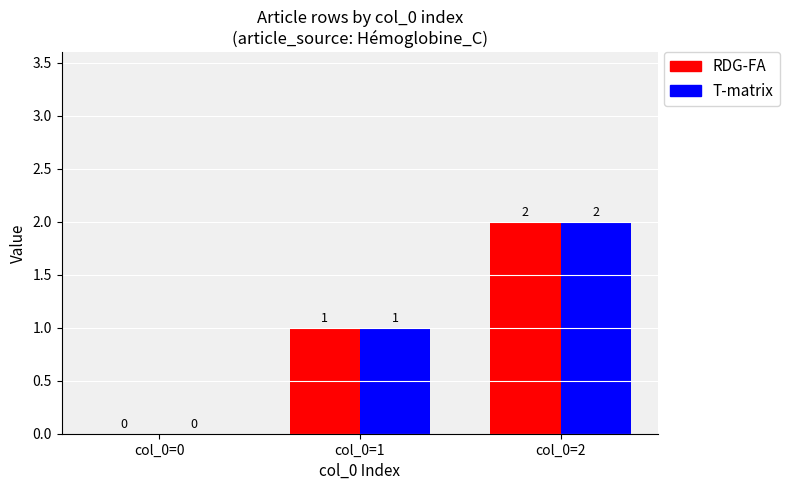

Reading right to left, transcribe all the data shown in this chart.

RDG-FA: 2	1	0
T-matrix: 2	1	0